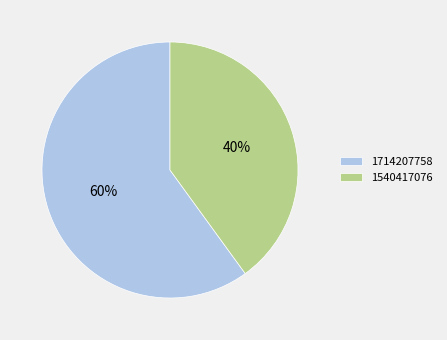

Combined, do 1714207758 and 1540417076 account for over 50%?

Yes